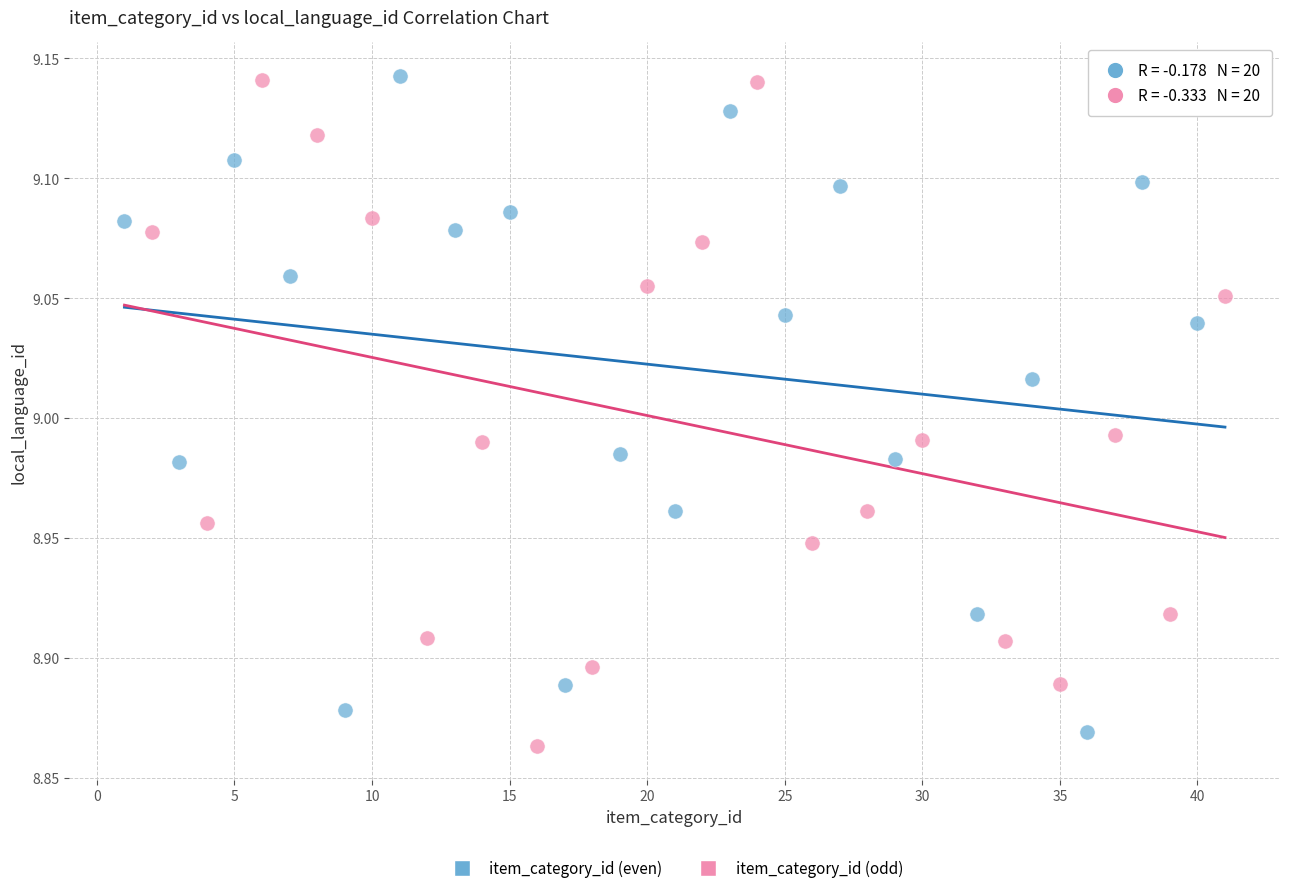

What are all the series names shown in the legend?

item_category_id (even), item_category_id (odd)